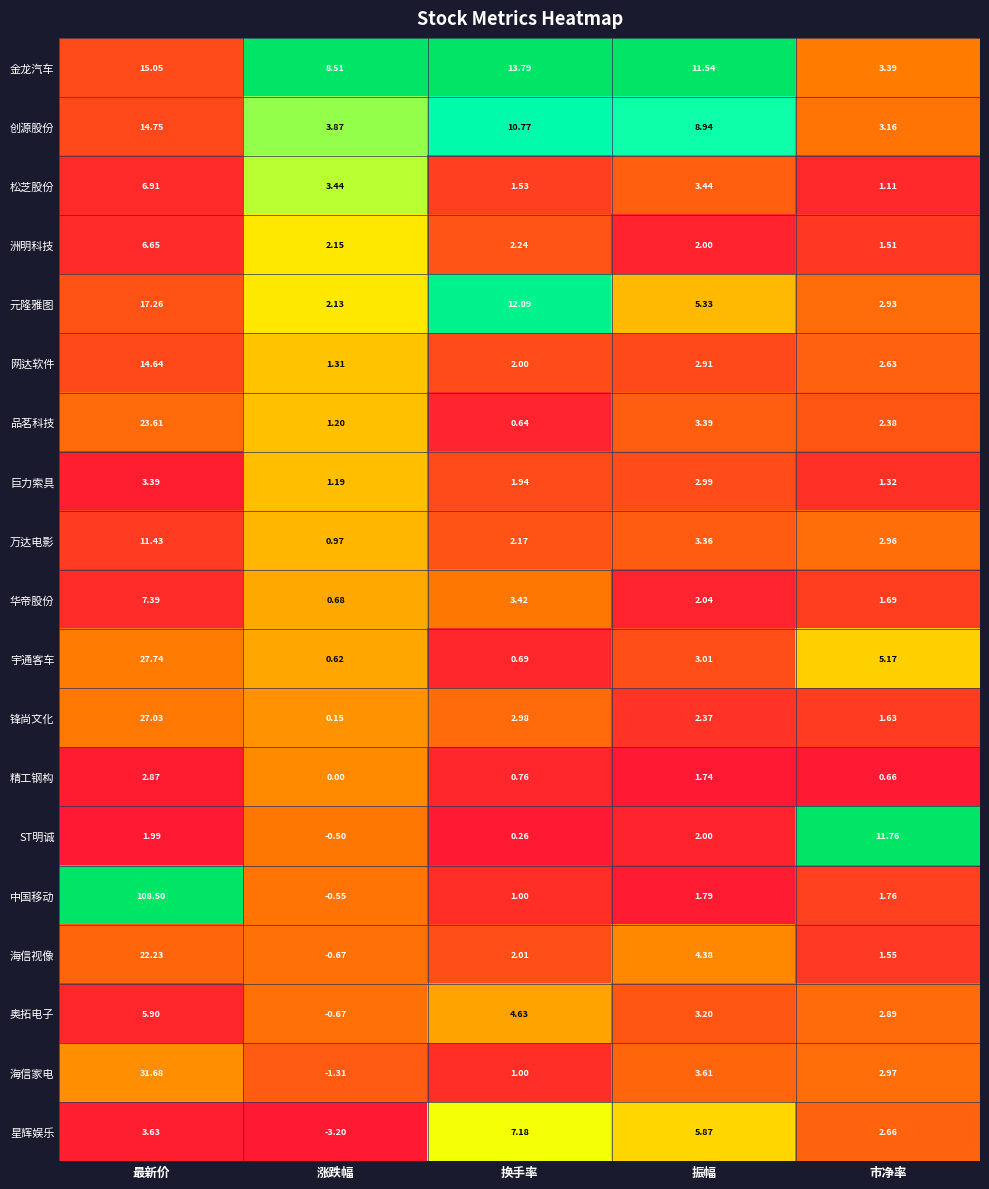

Rank the series at 市净率 from highest to lowest value.

ST明诚, 宇通客车, 金龙汽车, 创源股份, 海信家电, 万达电影, 元隆雅图, 奥拓电子, 星辉娱乐, 网达软件, 品茗科技, 中国移动, 华帝股份, 锋尚文化, 海信视像, 洲明科技, 巨力索具, 松芝股份, 精工钢构